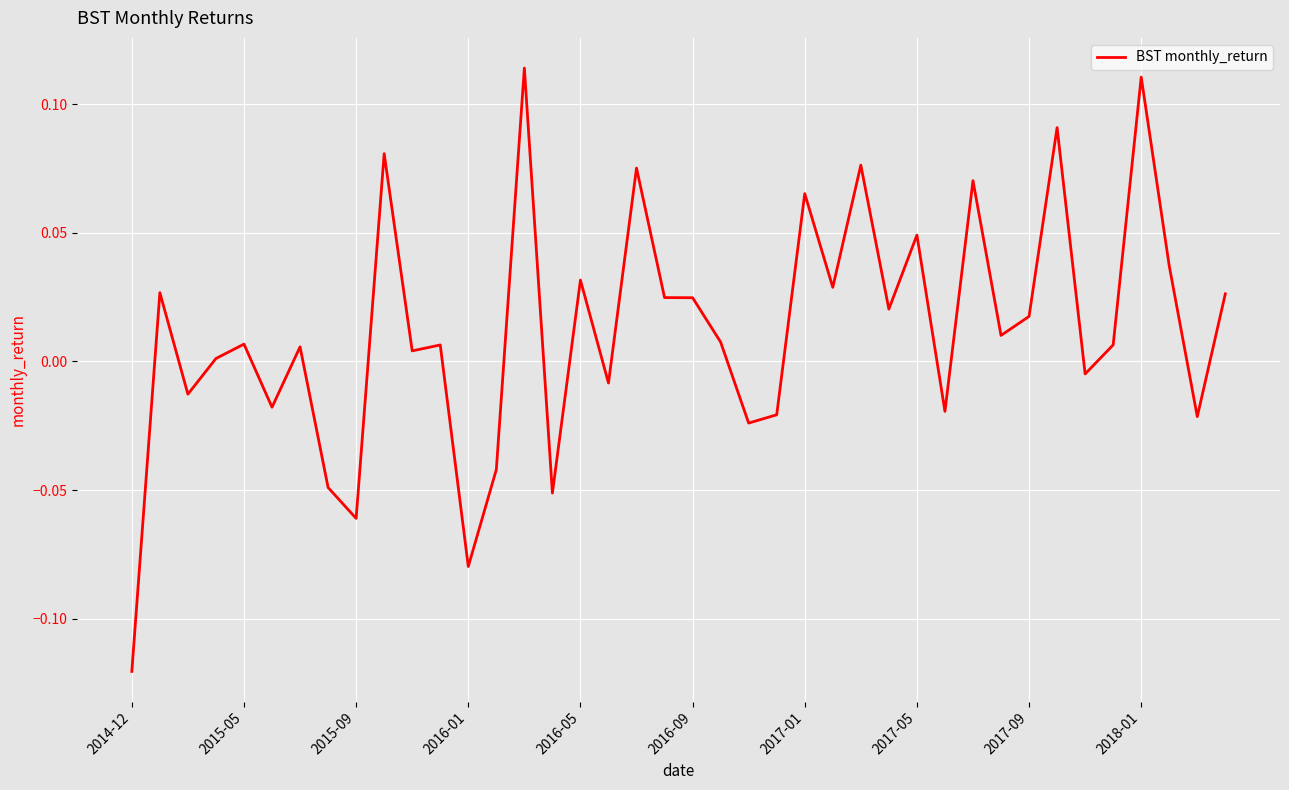

Count the number of values greater than 0.

26